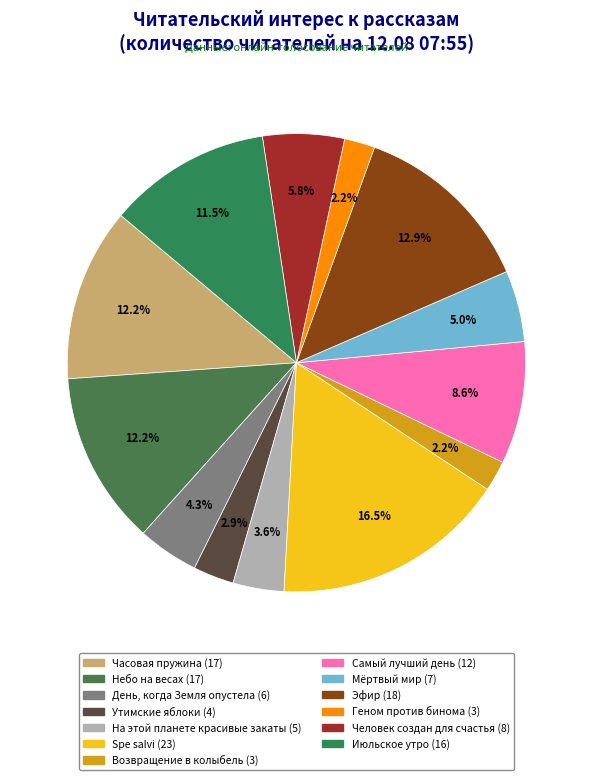

Is there any slice that represents more than half of the pie?

No